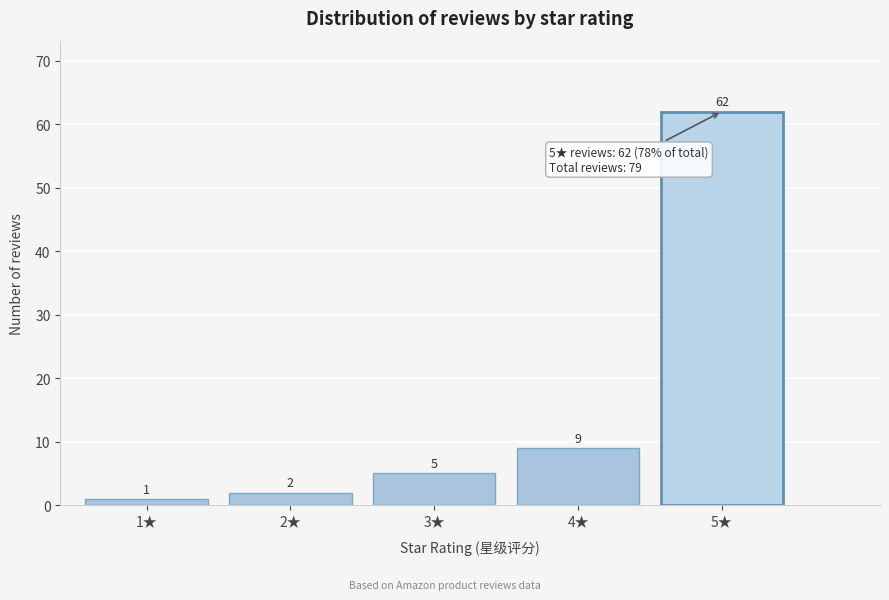

Reading left to right, transcribe all the data shown in this chart.

1	2	5	9	62